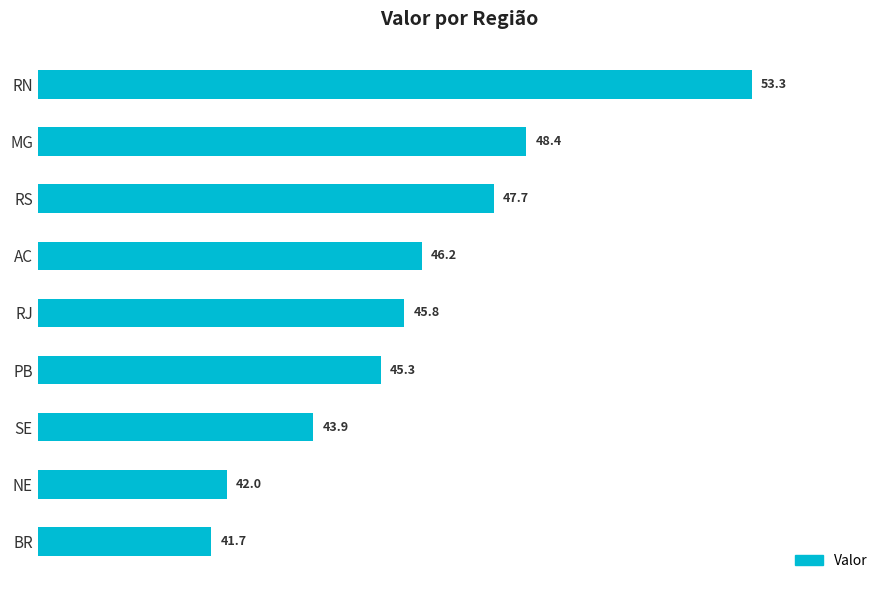

The value at BR is 41.7. True or false?

True